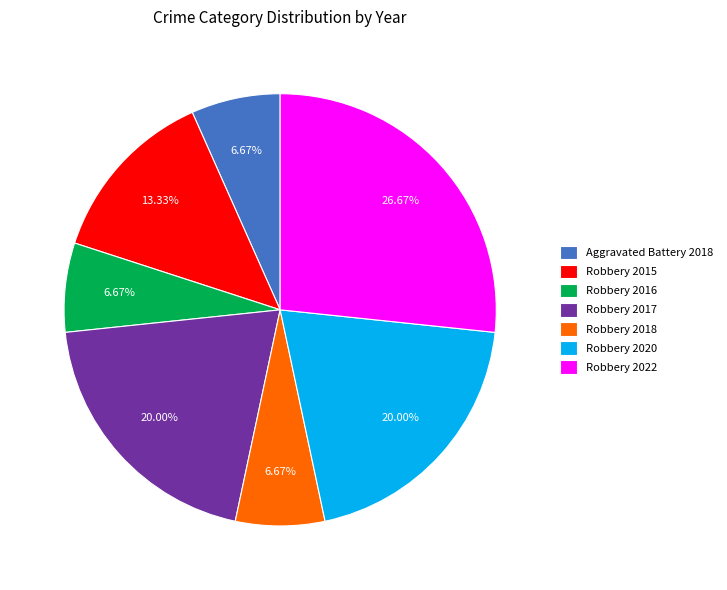

What is the ratio of the value at Robbery 2015 to the value at Robbery 2020?

0.7